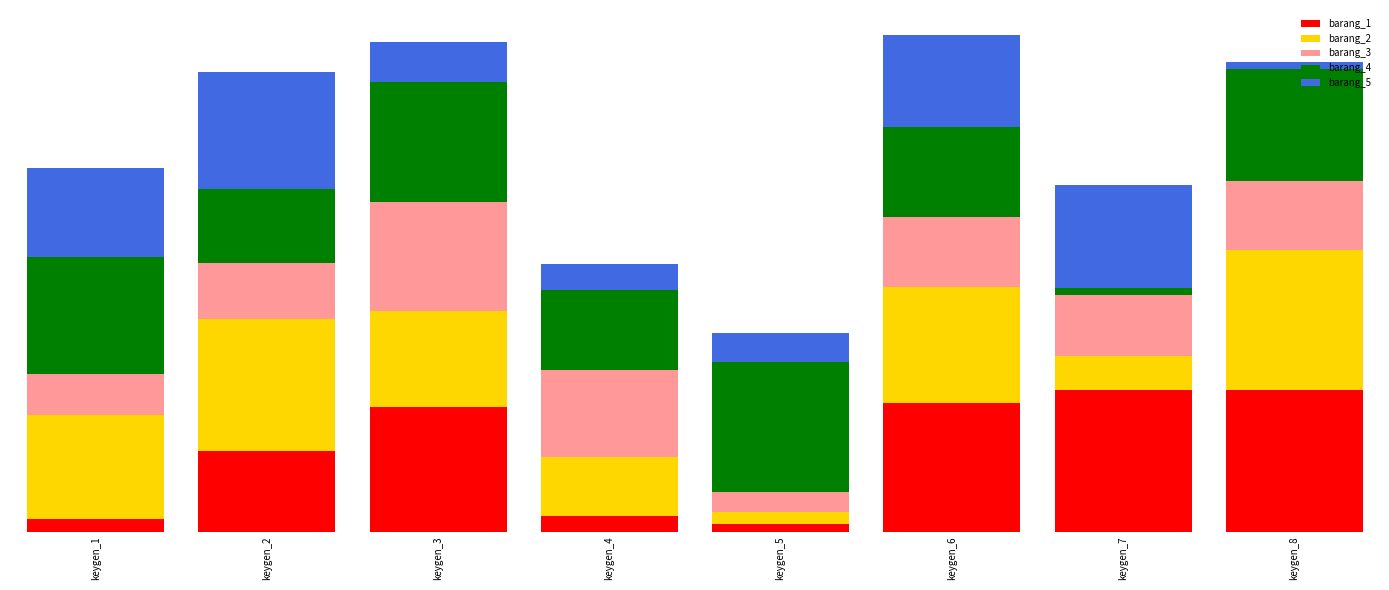

What is the total value across all series at keygen_6?

351